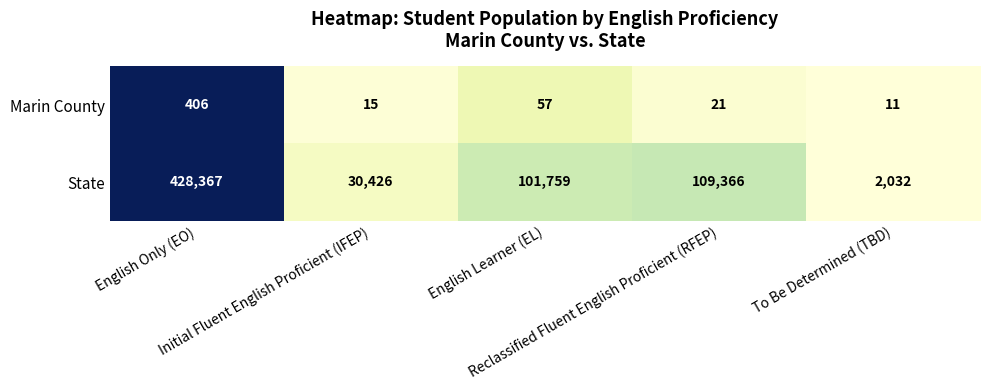

At English Learner (EL), list the series in order from smallest to largest.

Marin County, State